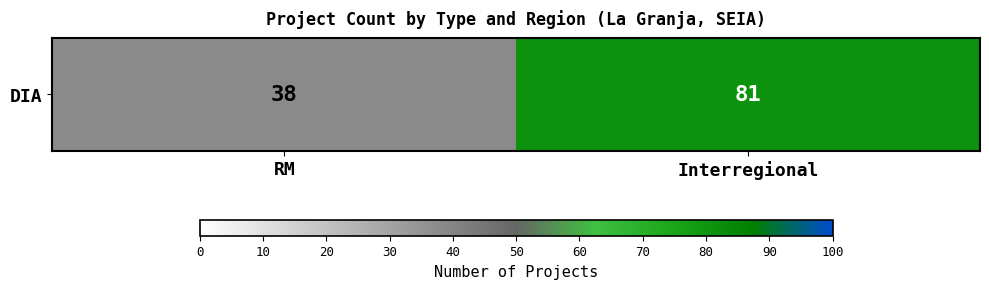

Reading right to left, list all the values displayed in this chart.

81	38